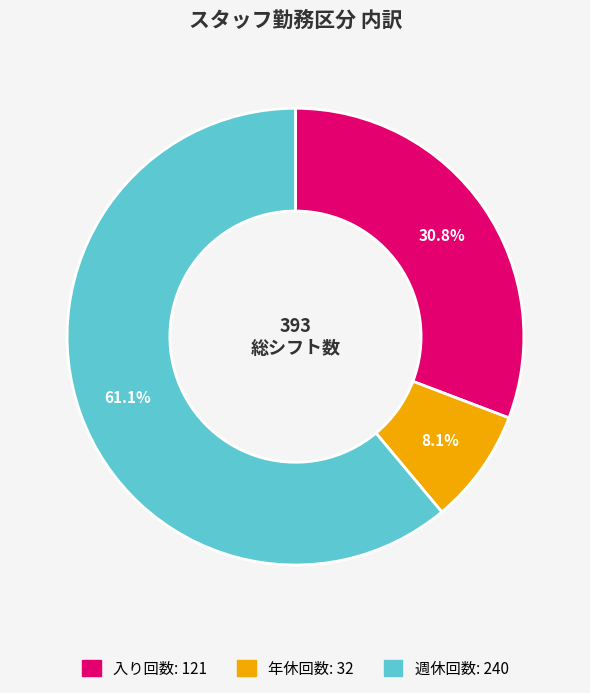

Does any single category account for the majority?

Yes